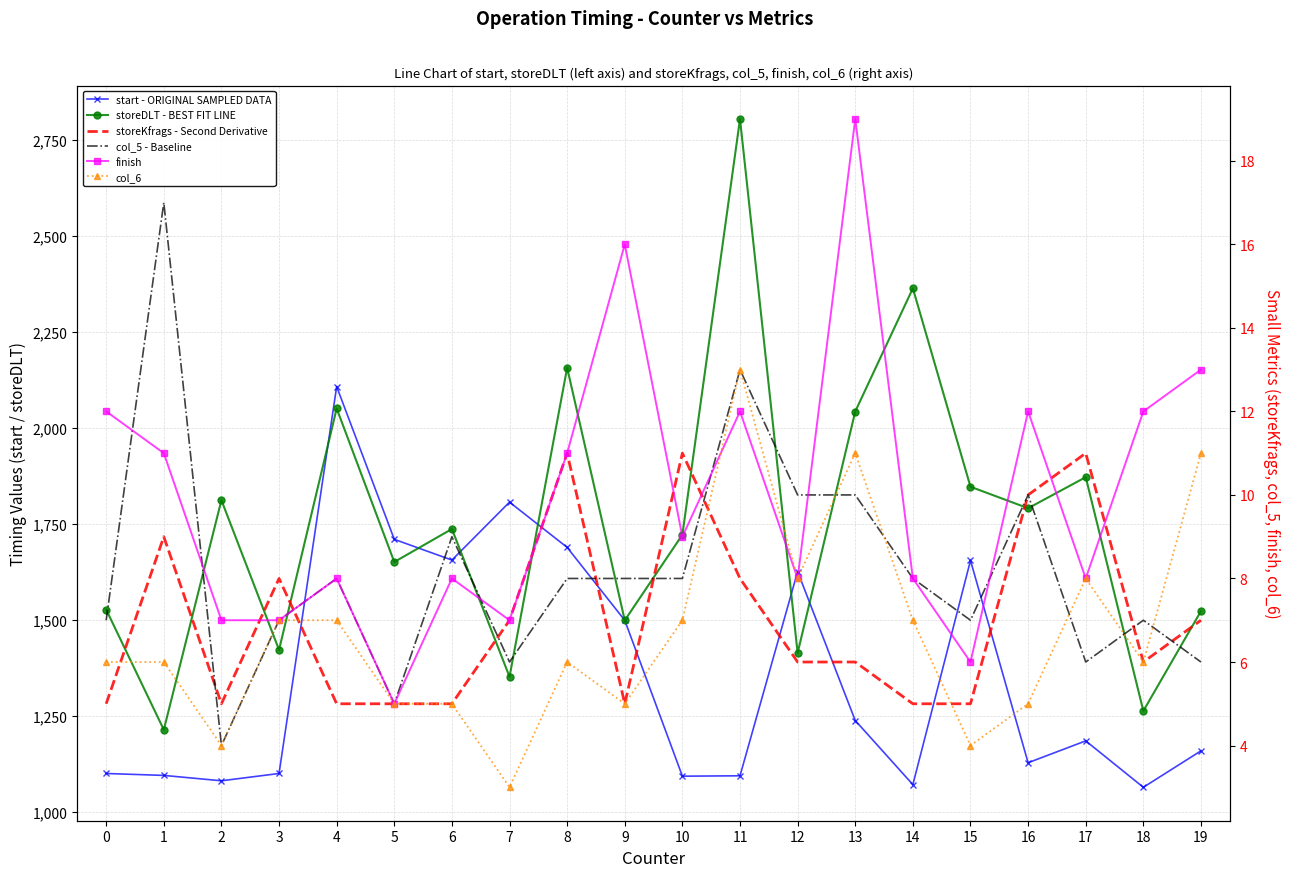

What is the total value across all series at 18?

2358